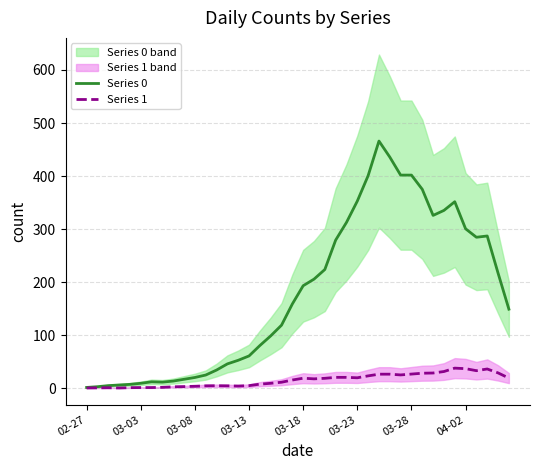

What is the sum of the Series 1 values at 38 and 18?

40.0